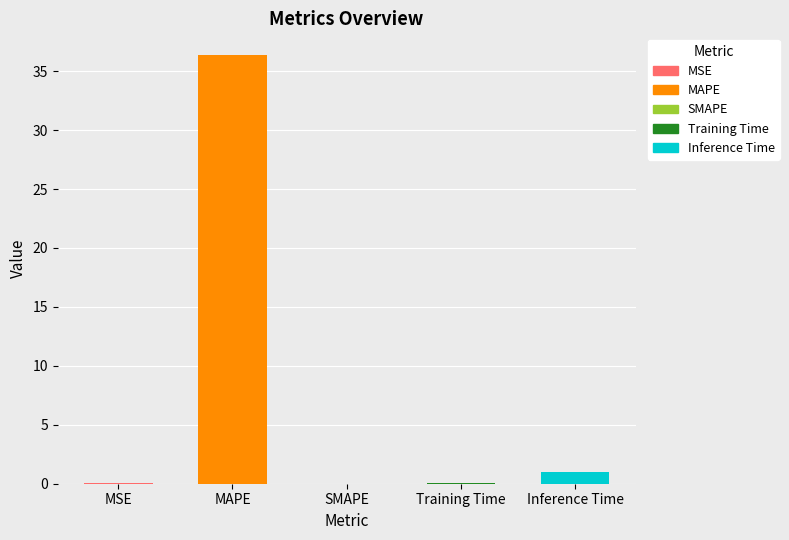

The chart shows a value of 16.0 at MAPE. True or false?

False